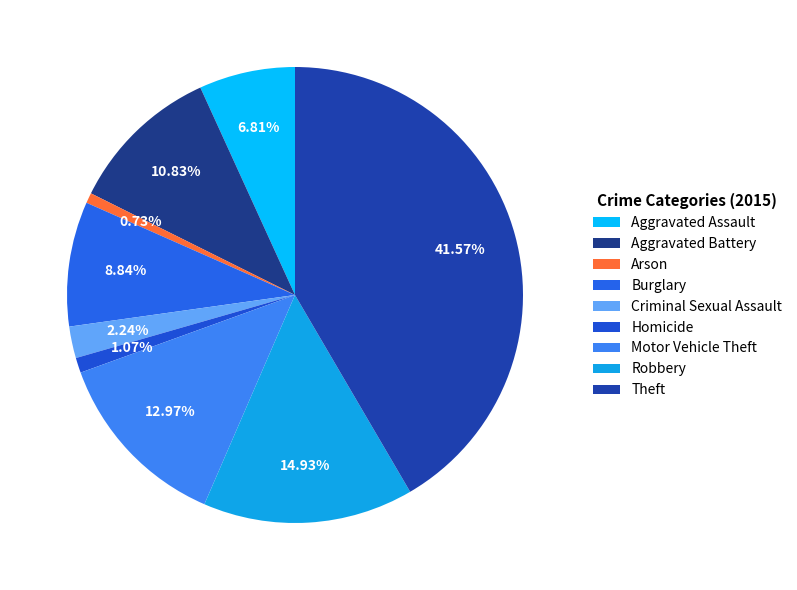

How many segments does this pie chart have?

9